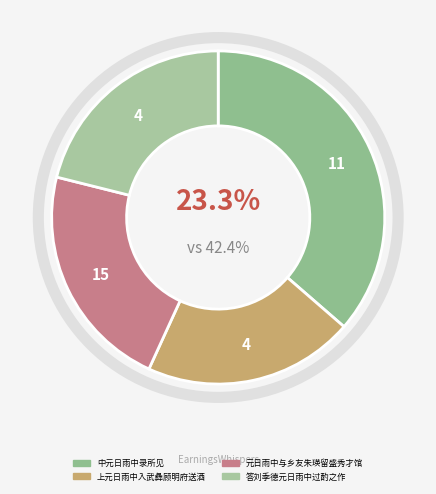

Which category has the smallest portion of the pie?

上元日雨中入武彝顾明府送酒